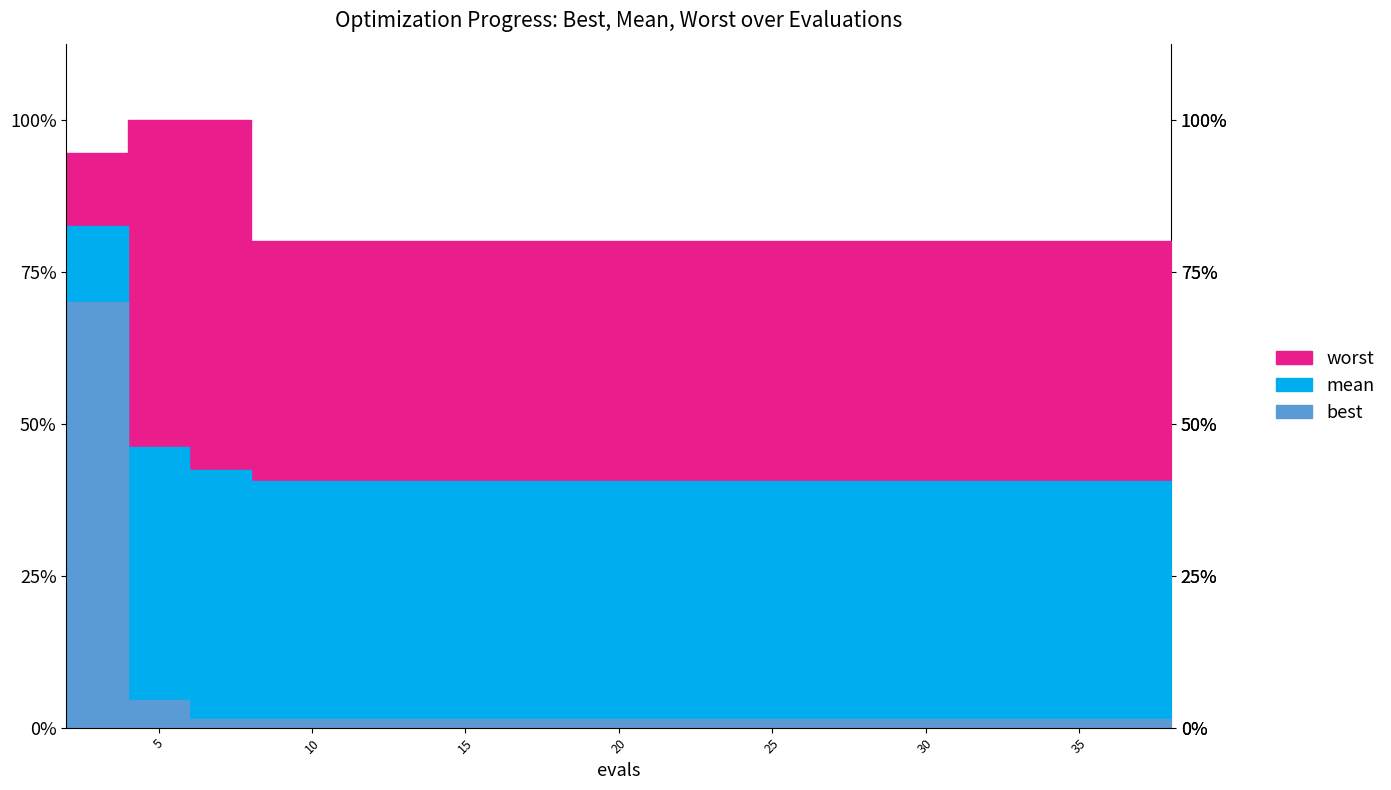

Between 0 and 11, which series saw the biggest shift?

best